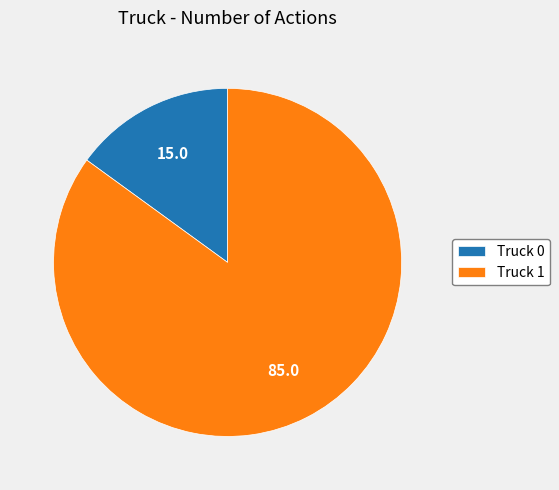

What is the ratio of the value at Truck 1 to the value at Truck 0?

5.7